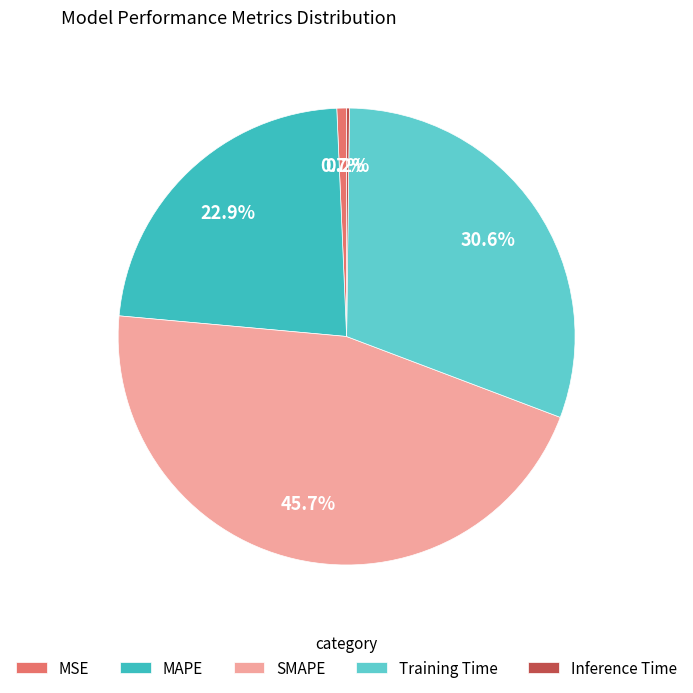

Which category has the biggest portion of the pie?

SMAPE